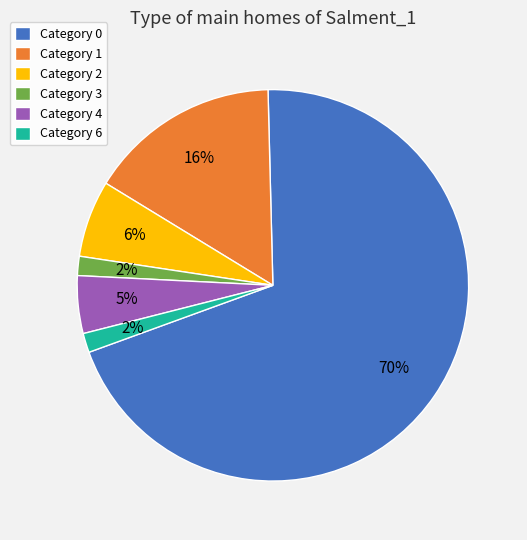

What is the largest slice in the pie chart?

Category 0